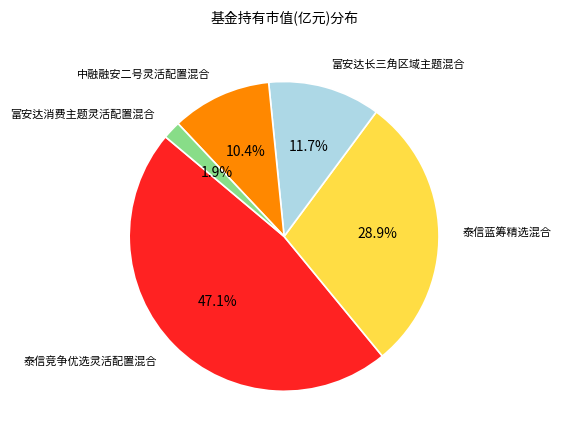

To the nearest percent, what is the difference between the 富安达消费主题灵活配置混合 and 富安达长三角区域主题混合 slice percentages?

10%